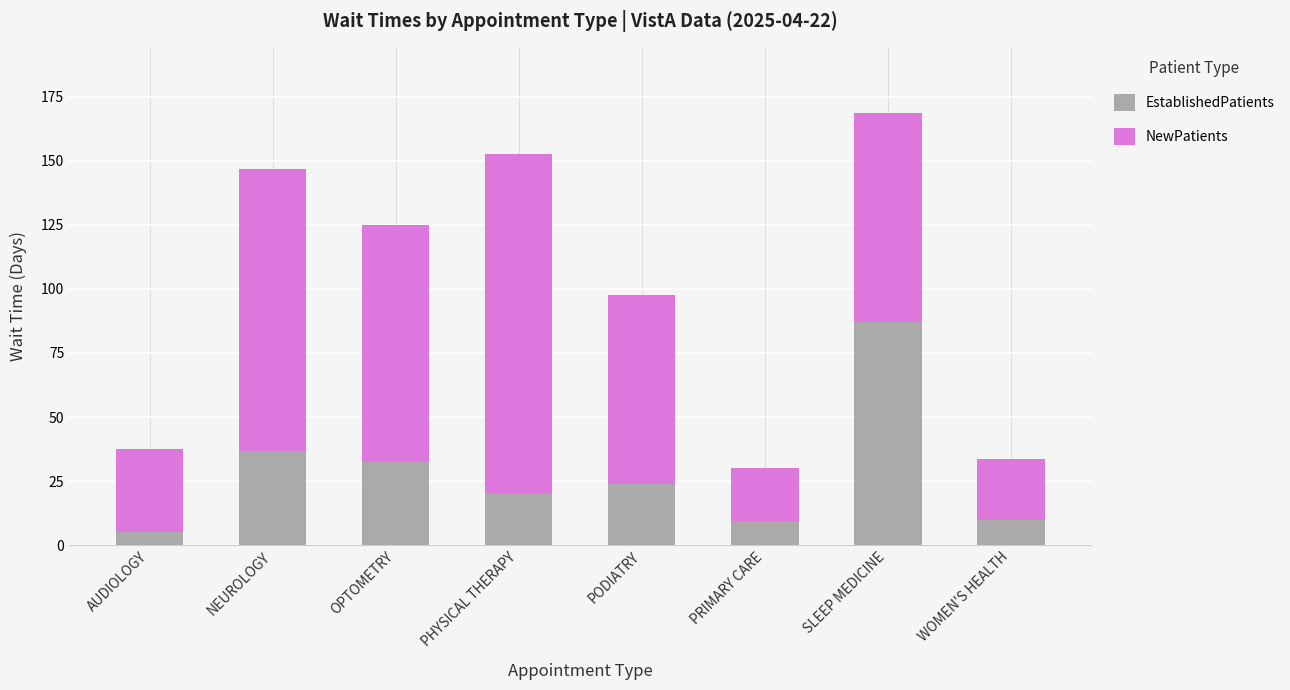

Count the number of categories in the chart.

8